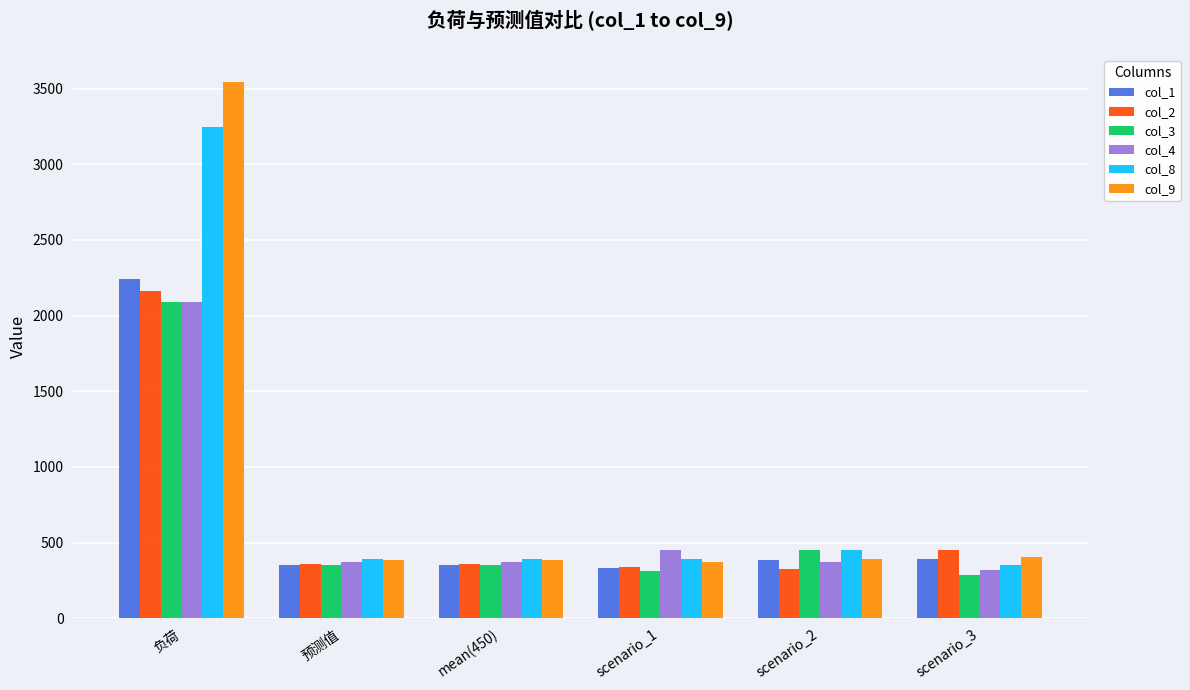

How many categories are shown in the chart?

6